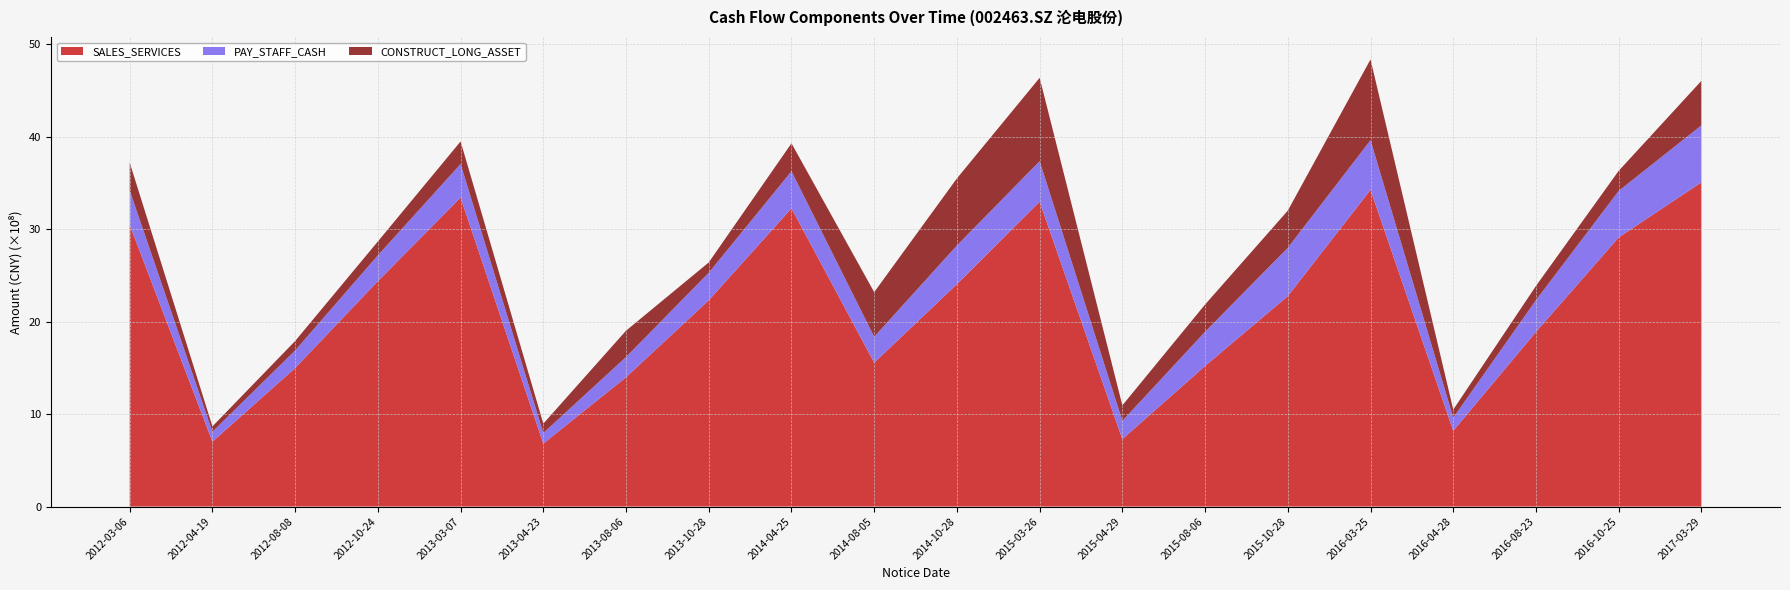

Reading right to left, what are all the values shown in this chart?

SALES_SERVICES: 2017-03-29=3506281802	2016-10-25=2910137255	2016-08-23=1888495343	2016-04-28=819227972	2016-03-25=3424905063	2015-10-28=2275677753	2015-08-06=1519904697	2015-04-29=728620948	2015-03-26=3295775935	2014-10-28=2405126678	2014-08-05=1555831504	2014-04-25=3224964012	2013-10-28=2230740235	2013-08-06=1398041452	2013-04-23=680712340	2013-03-07=3341526246	2012-10-24=2437905523	2012-08-08=1497841775	2012-04-19=701511719	2012-03-06=3046449625
PAY_STAFF_CASH: 2017-03-29=616564412	2016-10-25=504054641	2016-08-23=344113120	2016-04-28=141634599	2016-03-25=537689256	2015-10-28=522861898	2015-08-06=370693270	2015-04-29=198235370	2015-03-26=439851475	2014-10-28=418724145	2014-08-05=280656363	2014-04-25=401379427	2013-10-28=298225660	2013-08-06=219446900	2013-04-23=115260518	2013-03-07=363309882	2012-10-24=279363555	2012-08-08=190810545	2012-04-19=107391939	2012-03-06=372097178
CONSTRUCT_LONG_ASSET: 2017-03-29=481577448	2016-10-25=216725604	2016-08-23=153685043	2016-04-28=87531226	2016-03-25=873582832	2015-10-28=401979872	2015-08-06=294615920	2015-04-29=167585470	2015-03-26=901316124	2014-10-28=725408531	2014-08-05=482483646	2014-04-25=302018058	2013-10-28=111335070	2013-08-06=284625102	2013-04-23=100677488	2013-03-07=243945859	2012-10-24=149823096	2012-08-08=101844739	2012-04-19=58211849	2012-03-06=301223579